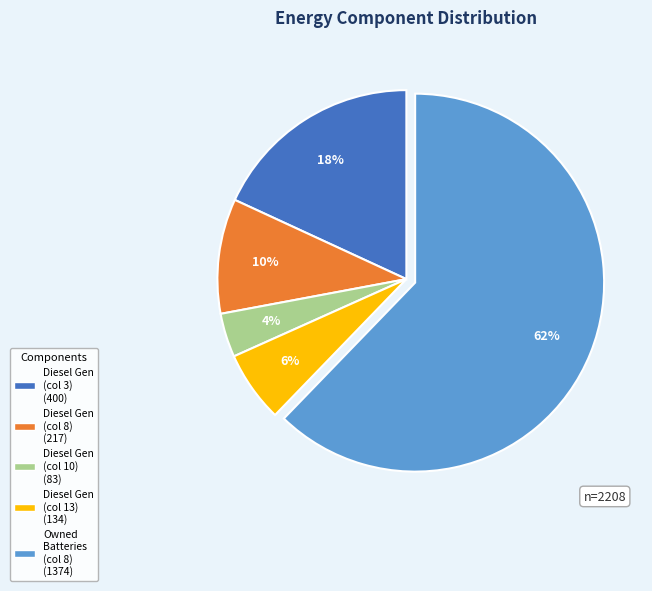

To the nearest percent, what is the average slice percentage?

20%